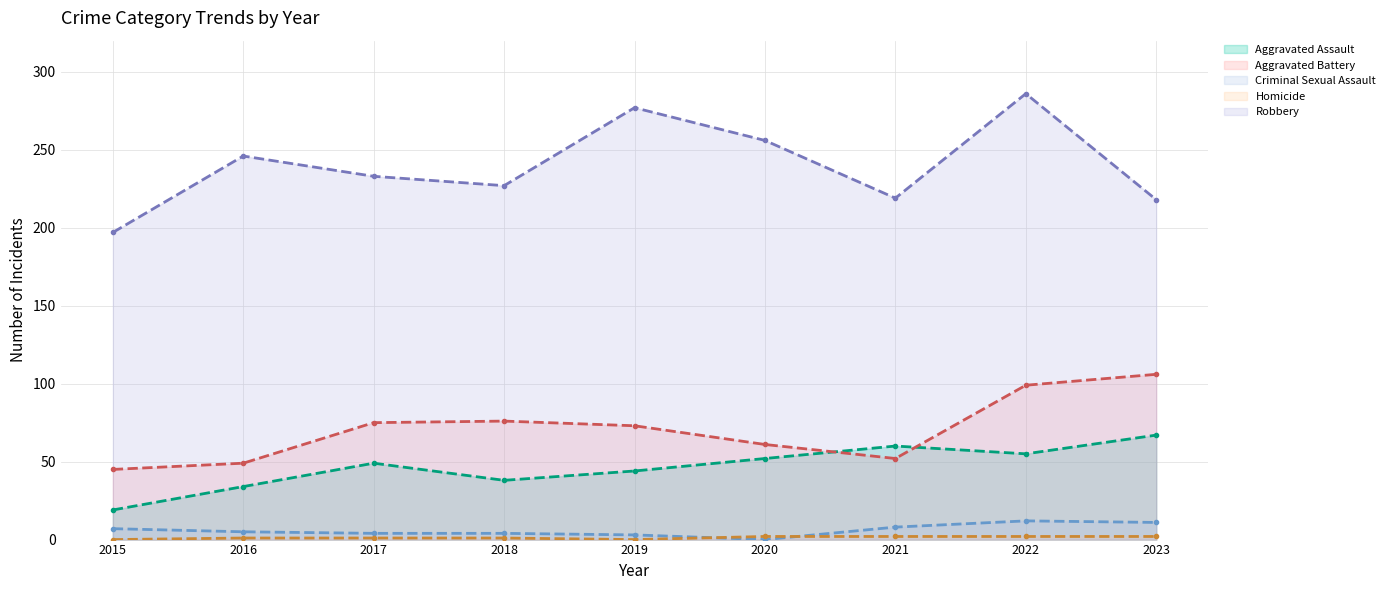

What is the average value of the Criminal Sexual Assault-line series?

6